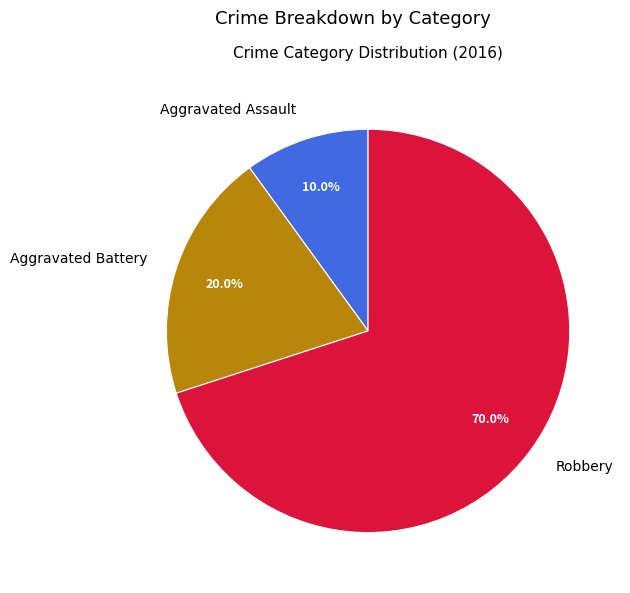

What percentage do Aggravated Battery and Robbery together represent?

90.0%